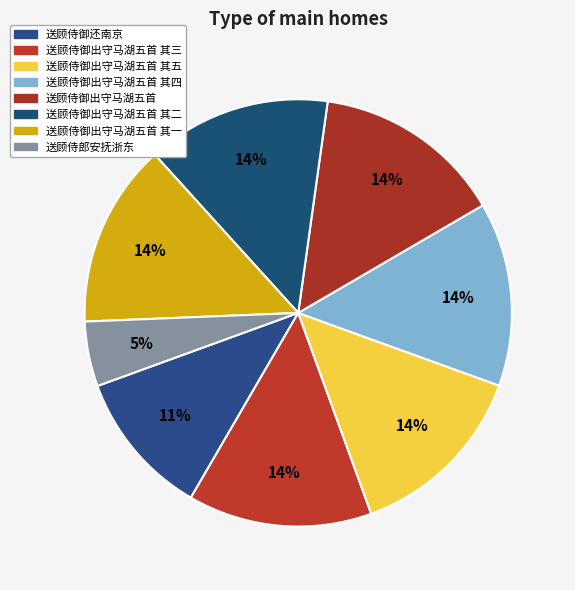

Is there any slice that represents more than half of the pie?

No